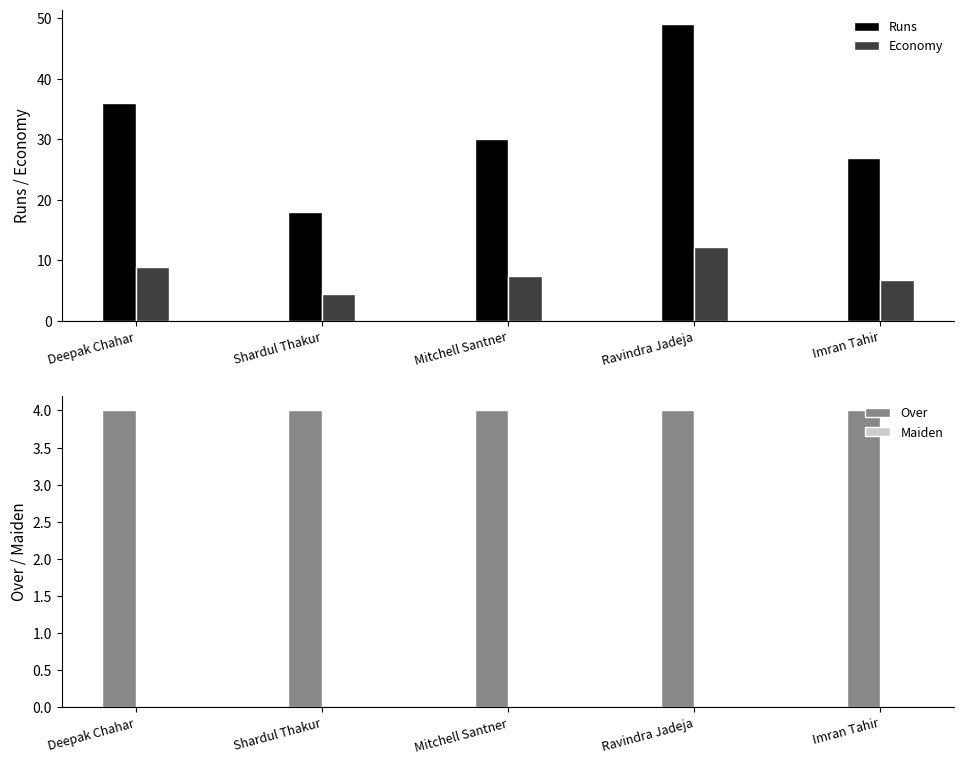

Reading left to right, extract all data points from this chart.

Runs: 36.0	18.0	30.0	49.0	27.0
Economy: 9.0	4.5	7.5	12.2	6.8
Over: 4.0	4.0	4.0	4.0	4.0
Maiden: 0.0	0.0	0.0	0.0	0.0